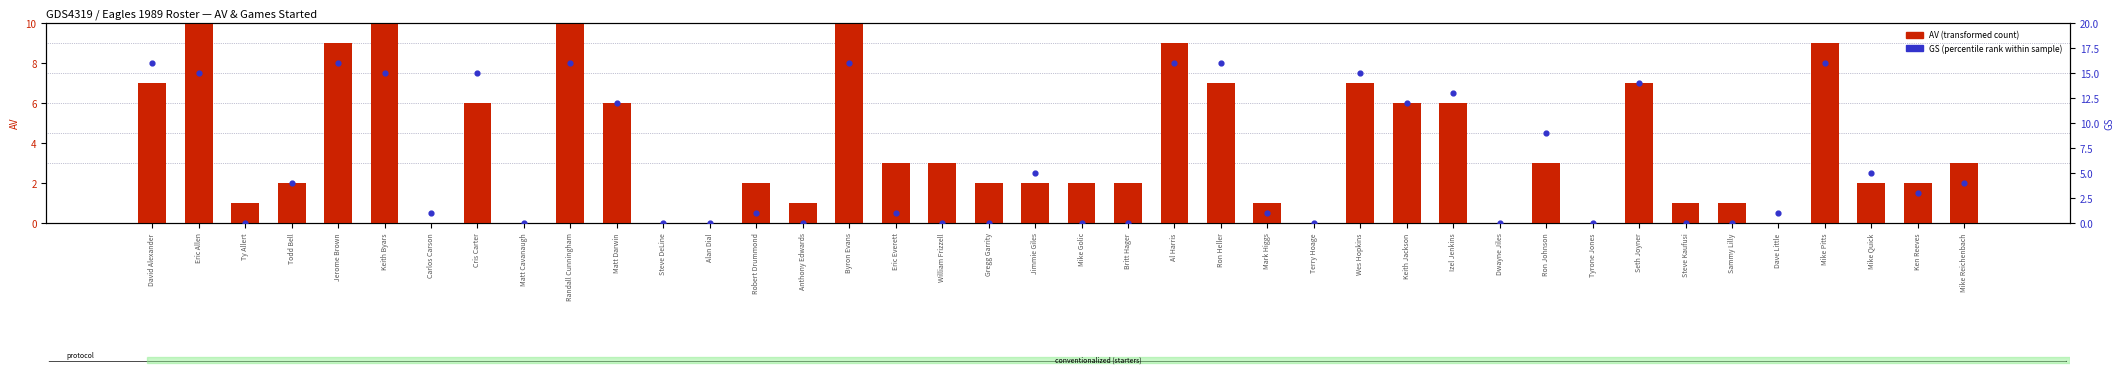

At which category is the sum across all series the highest?

Eric Allen